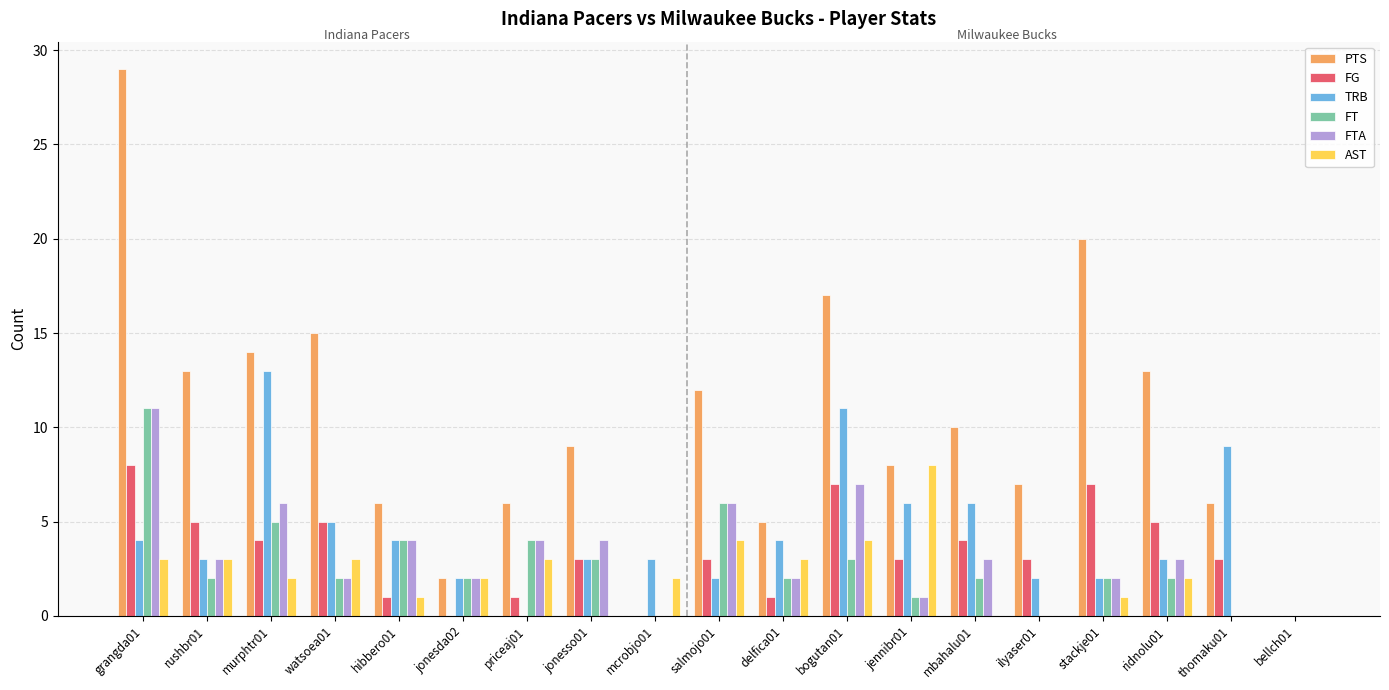

What is the greatest value displayed?

29